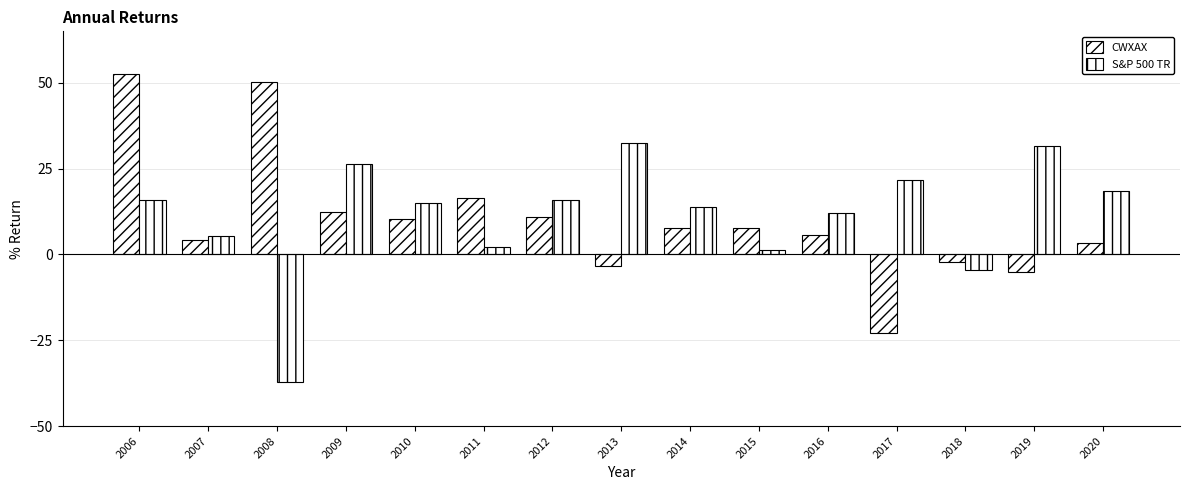

Count the number of categories in the chart.

15